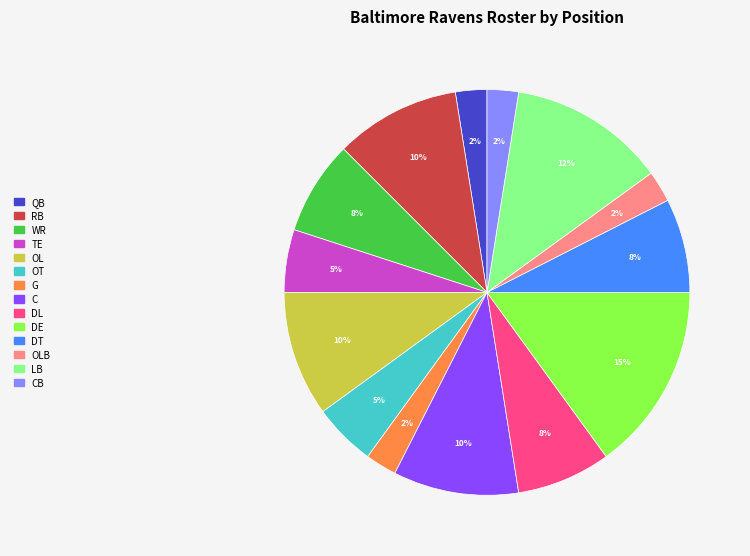

Is there any slice that represents more than half of the pie?

No